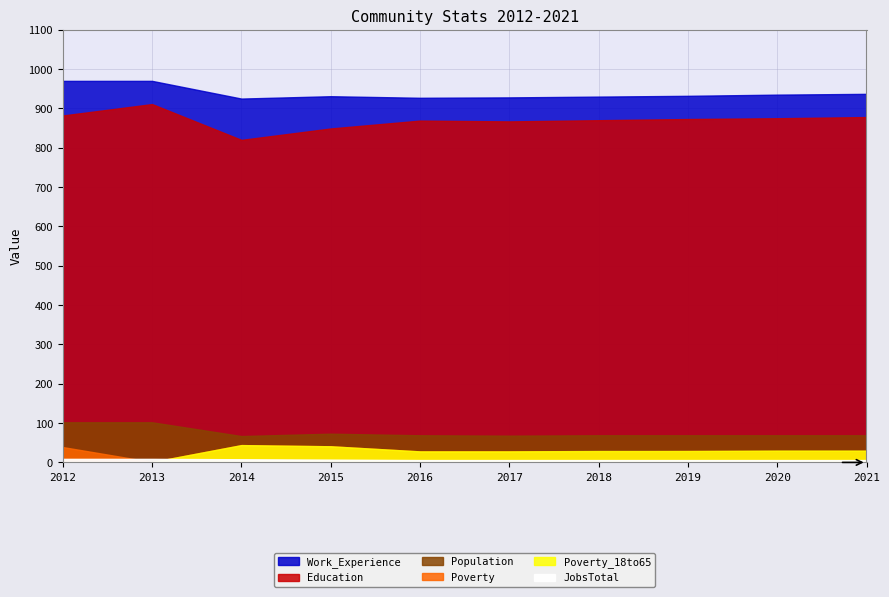

True or false: Population has a value of 69 at 2016.

True